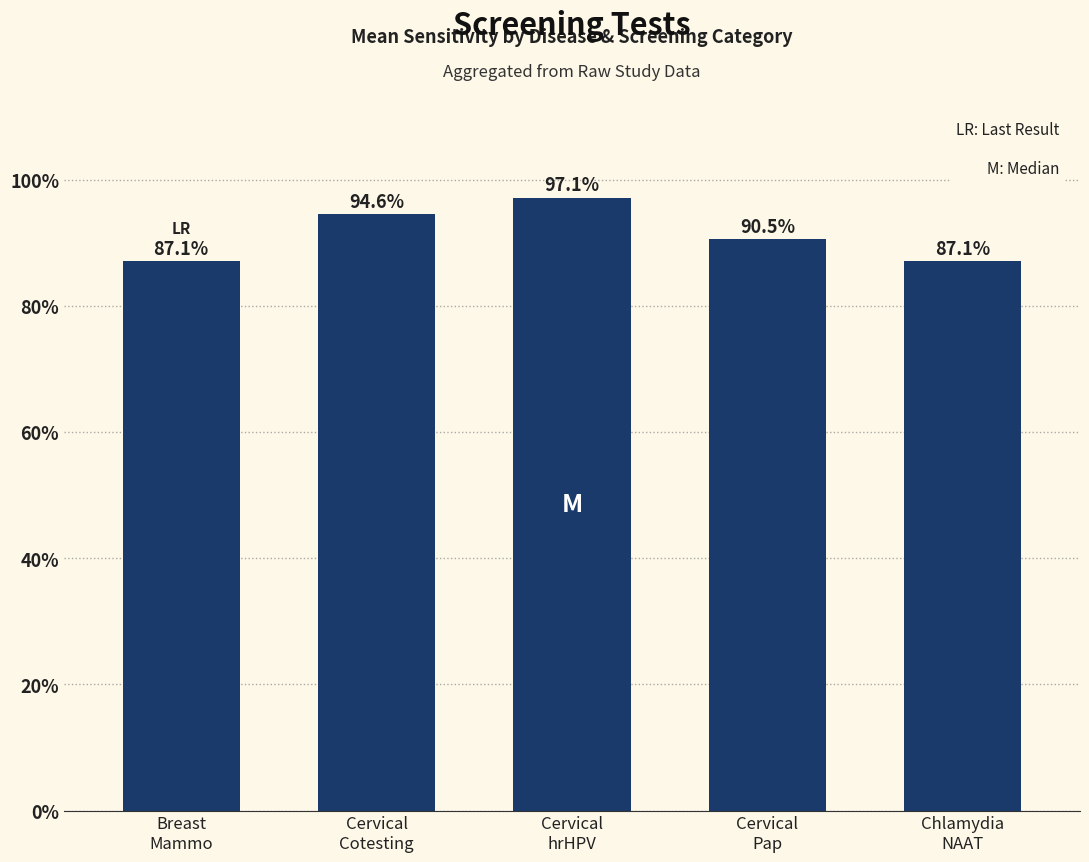

What is the label of the 1st bar from the right?

Chlamydia
NAAT